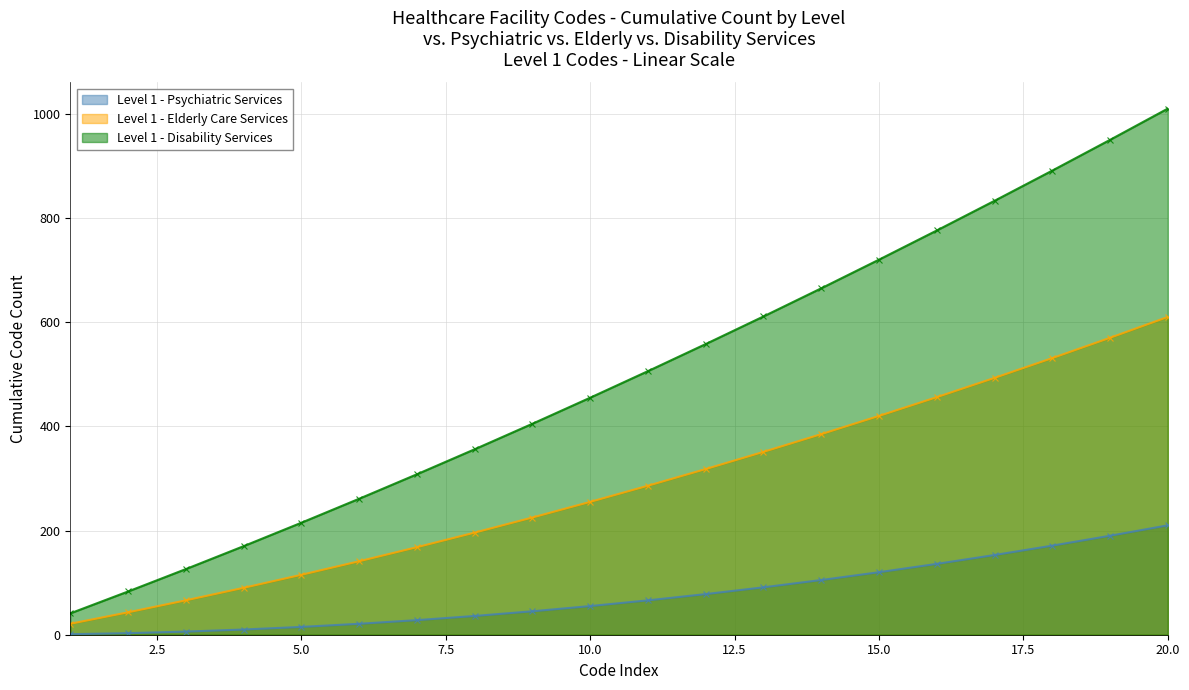

What is the difference between the maximum and second lowest values in the Level 1 - Elderly Care Services series?

567.0